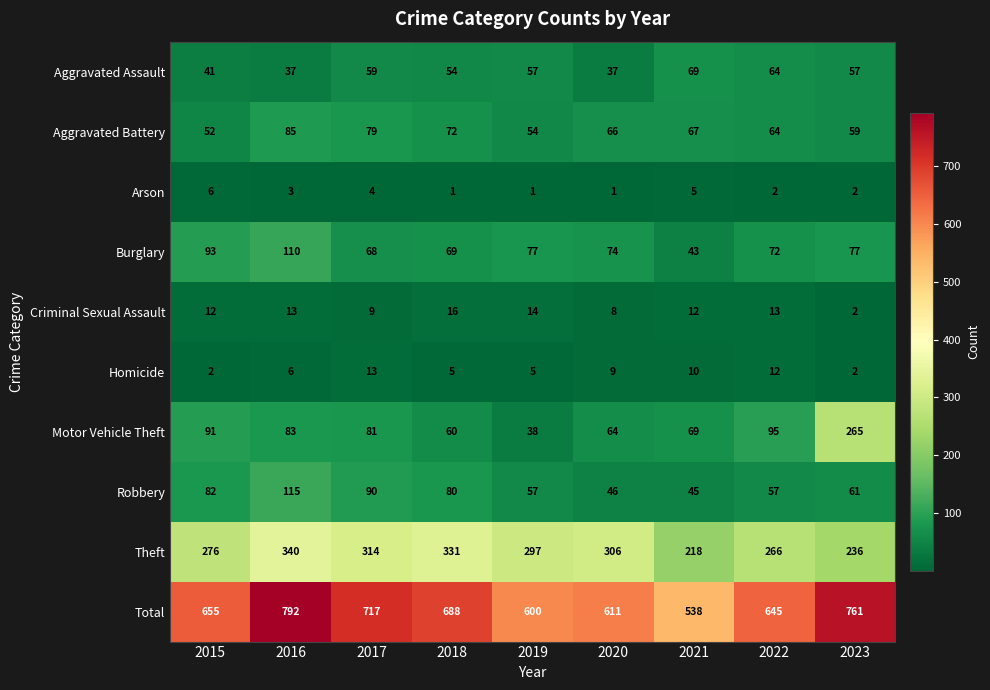

At which label is Homicide closest to 7?

2016